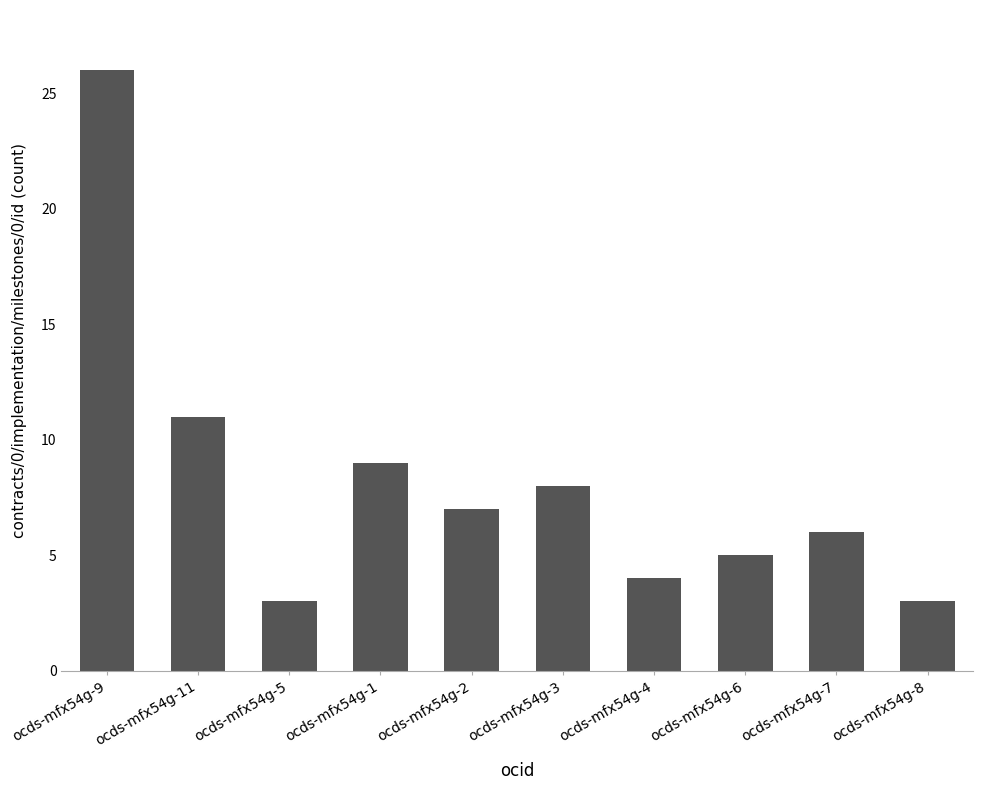

Which category has the highest value across all series?

ocds-mfx54g-9